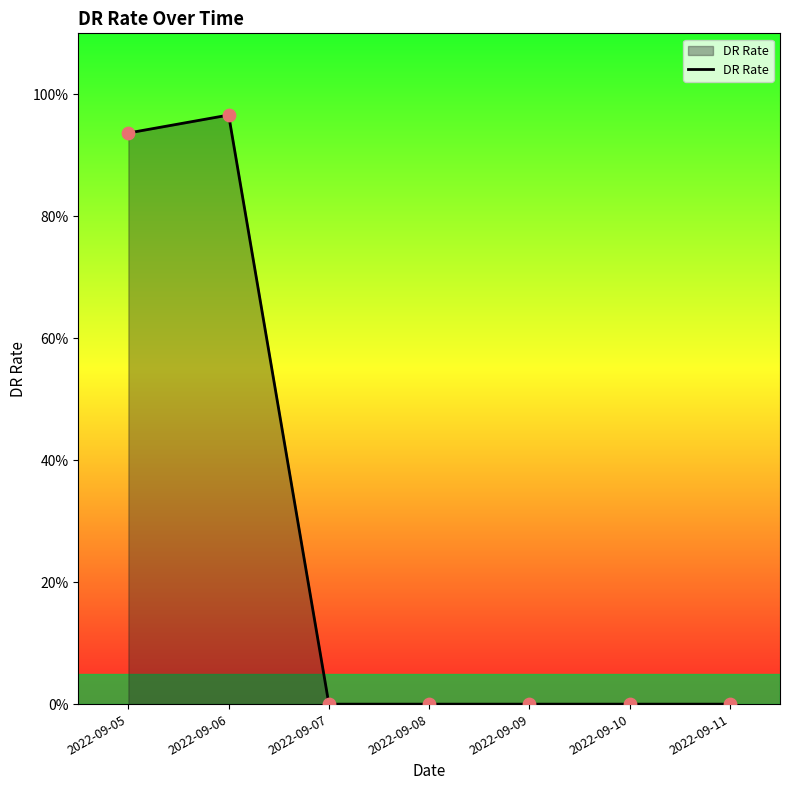

Between 2022-09-10 and 2022-09-06, which is larger?

2022-09-06